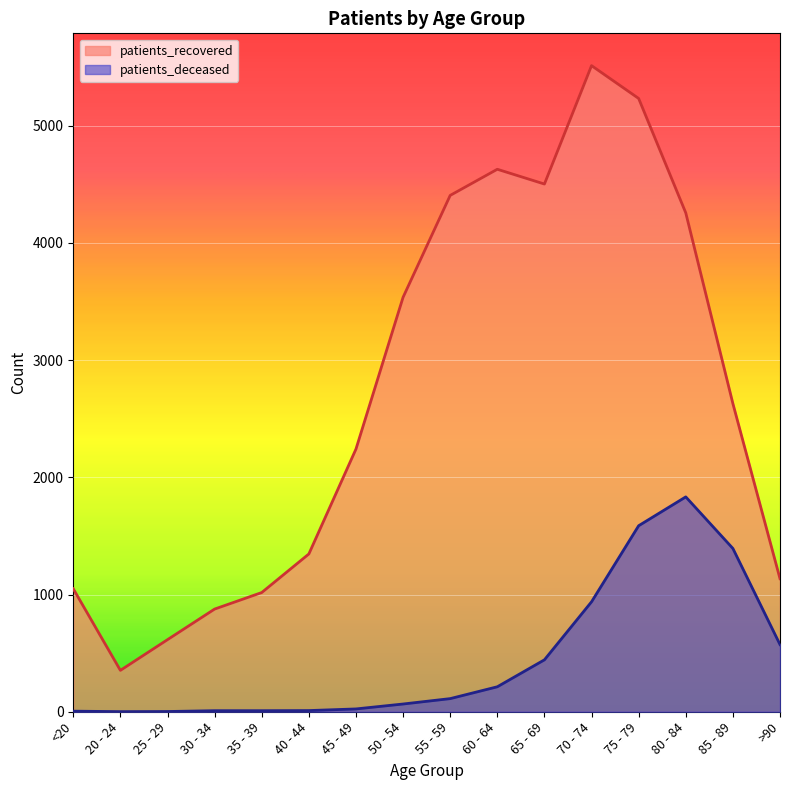

What is the minimum value for patients_recovered?

353